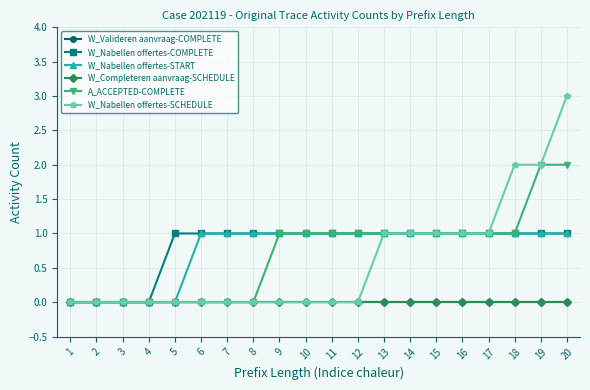

Does the chart have visible grid lines?

Yes